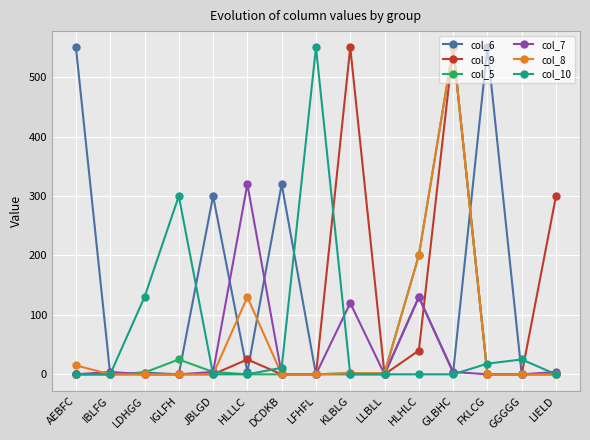

True or false: col_7 has a value of 0 at LDHGG.

True